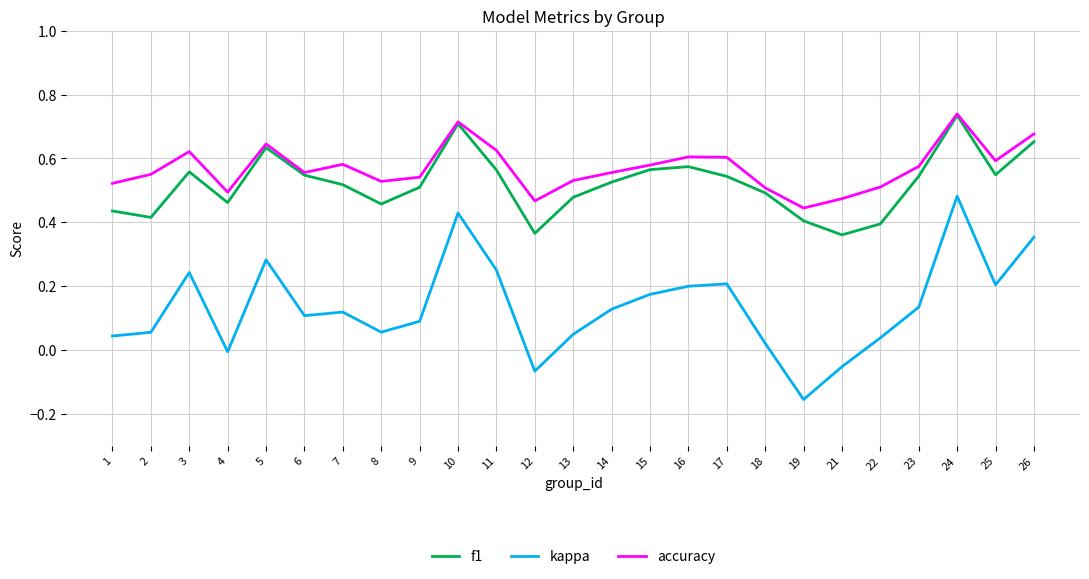

True or false: f1 has more than 0 interior local peaks.

True